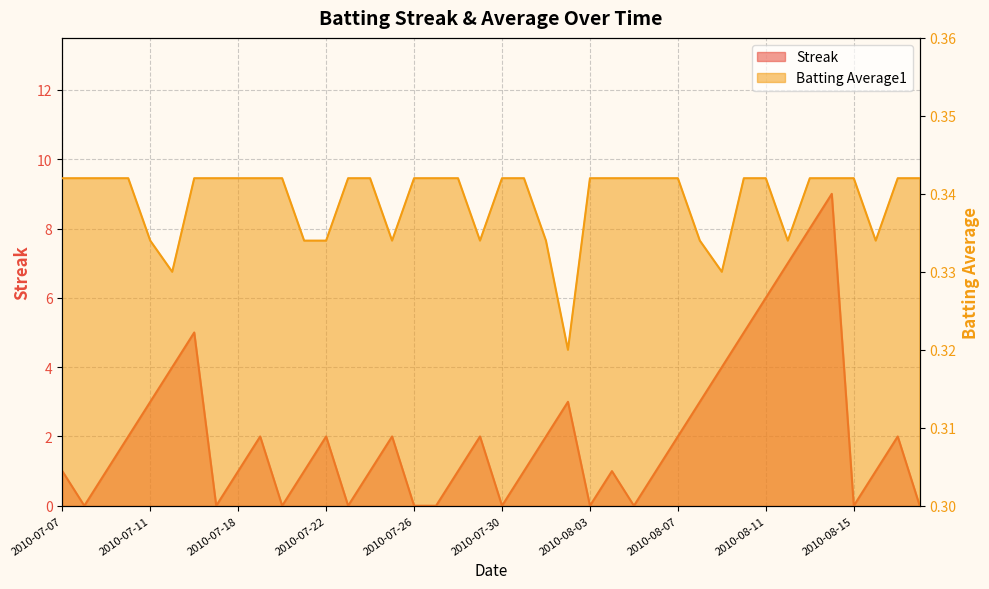

True or false: Batting Average1 has more than 0 interior local peaks.

False